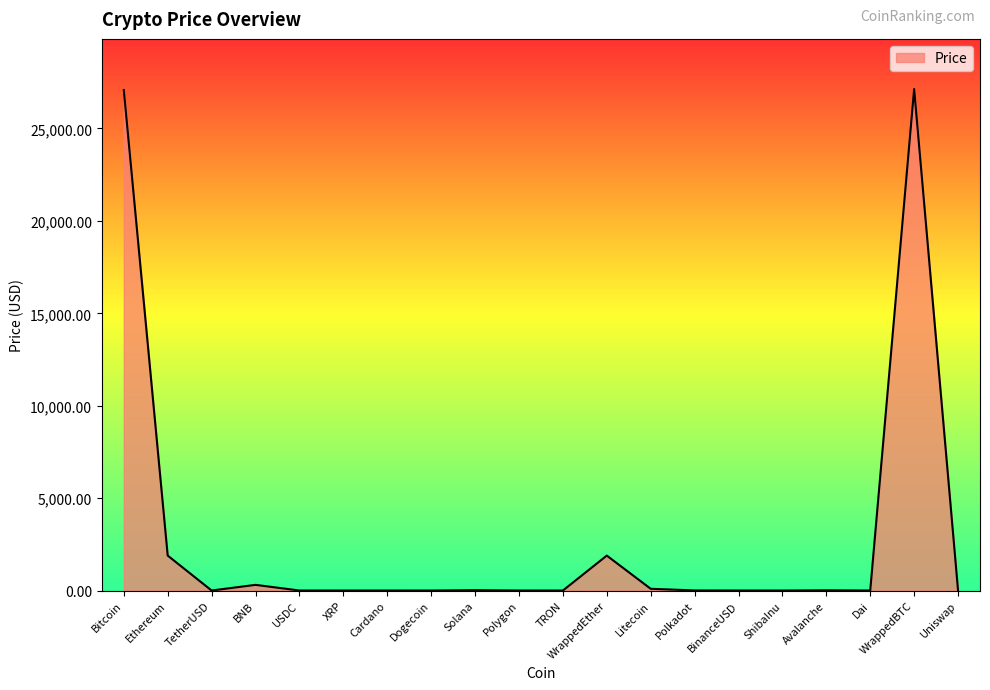

What is the difference between the maximum and minimum values?

27134.9